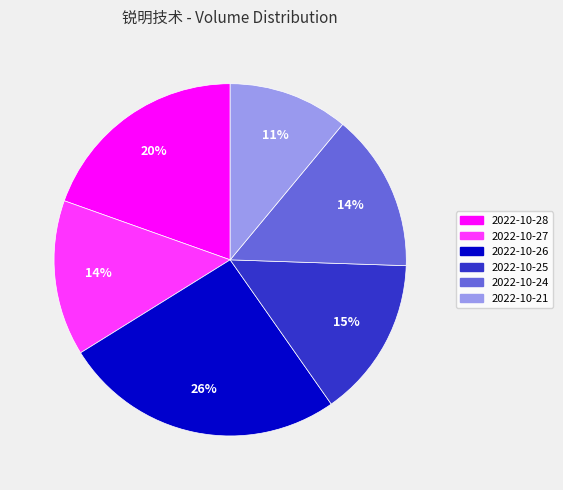

Combined, do 2022-10-26 and 2022-10-27 account for over 50%?

No